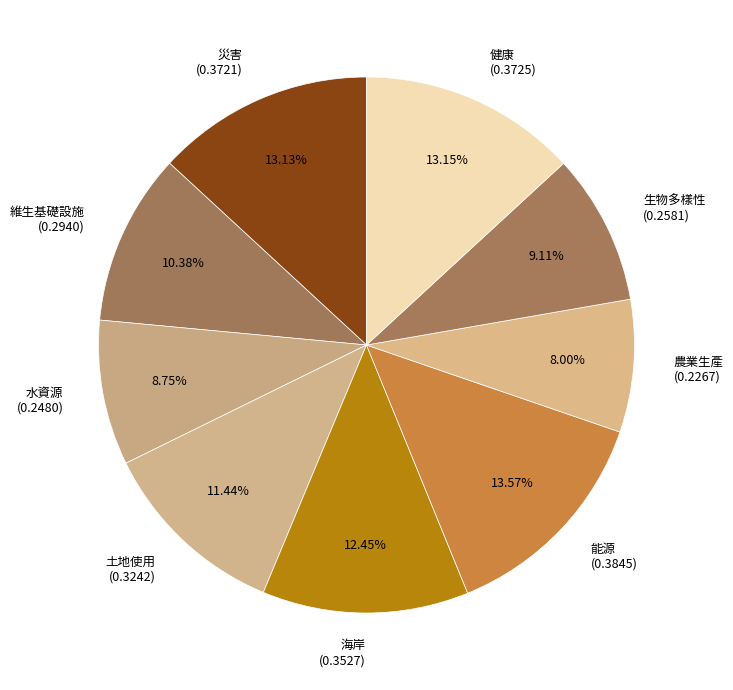

To the nearest percent, what is the combined percentage of 海岸 and 維生基礎設施?

23%